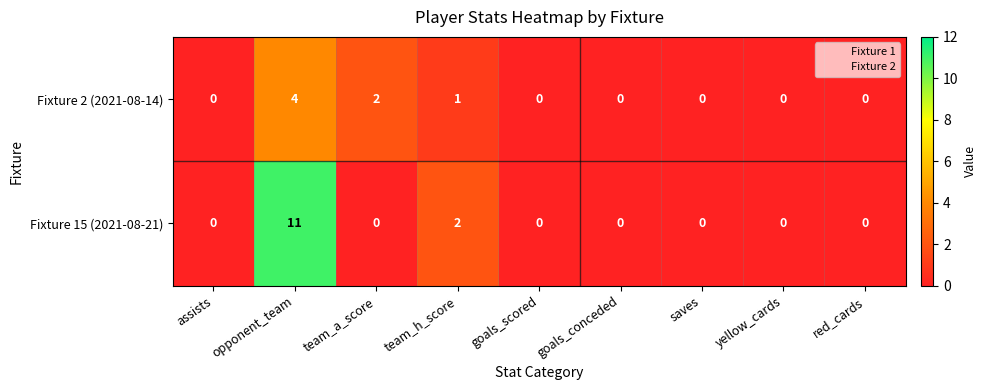

True or false: Fixture 2 (2021-08-14) has a value of 0 at goals_conceded.

True